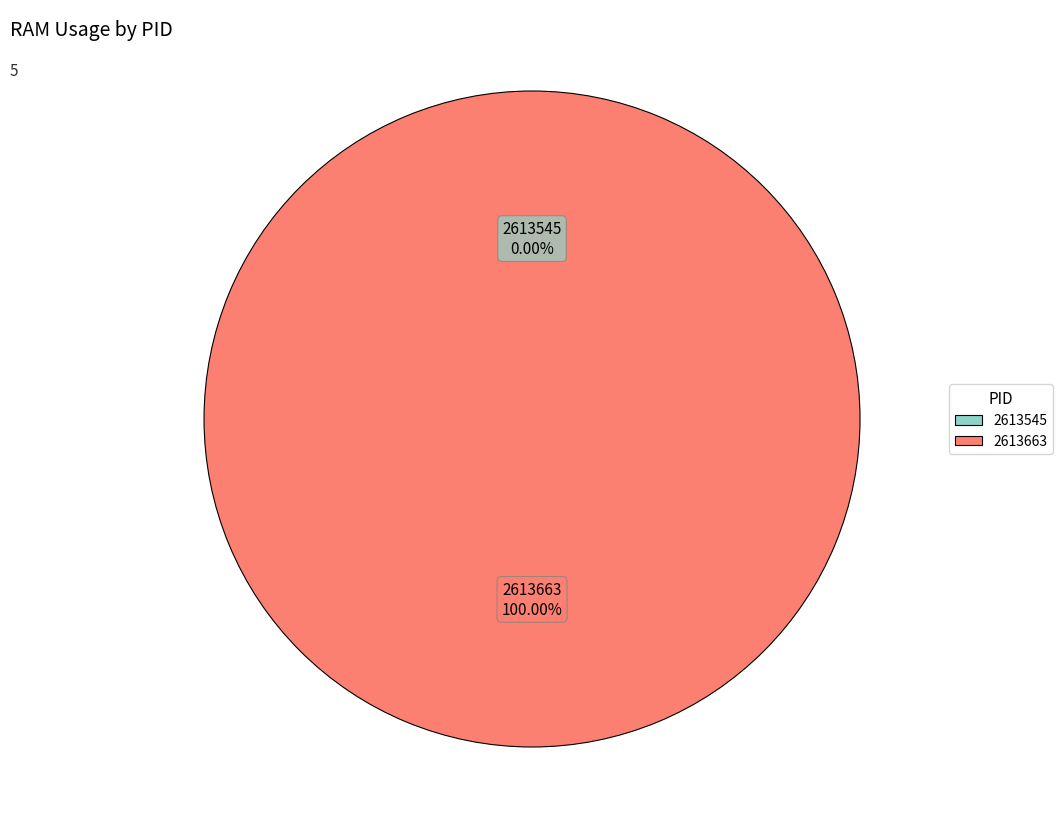

To the nearest percent, what is the difference between the largest and smallest slice percentages?

100%